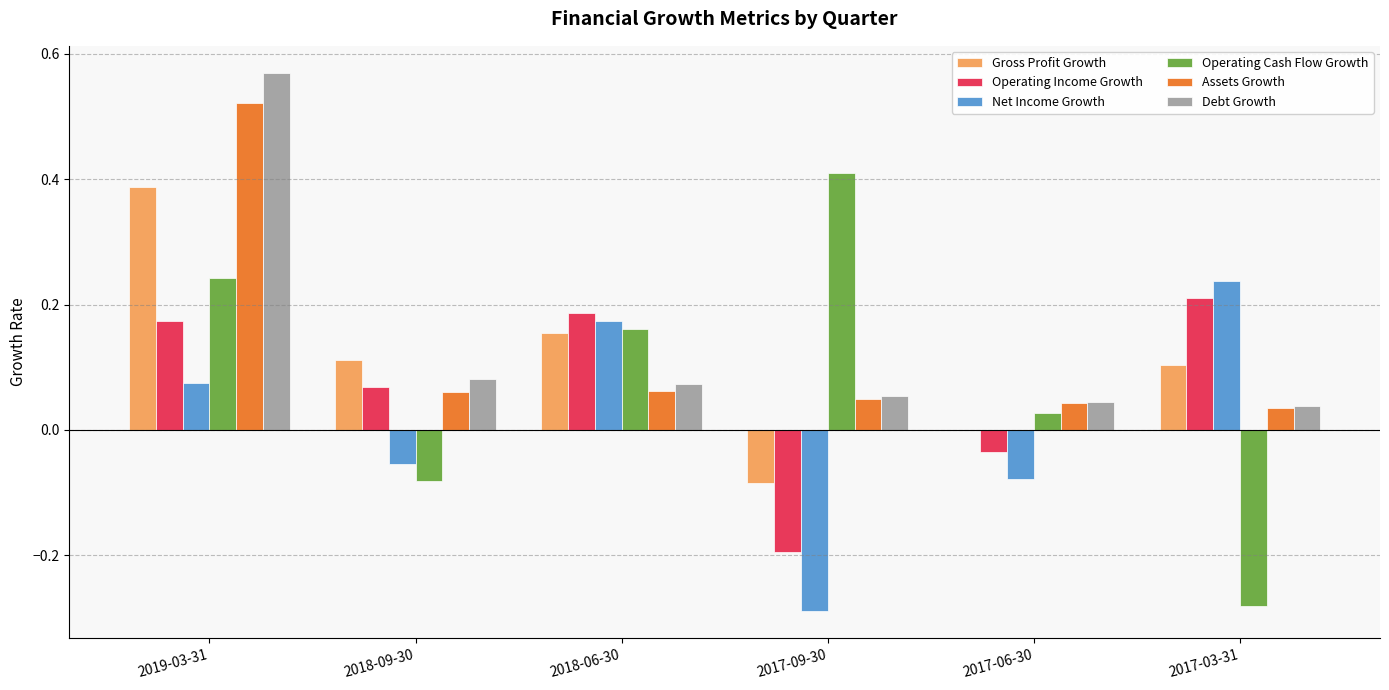

Is it true that Debt Growth equals 0.1 at 2018-06-30?

True